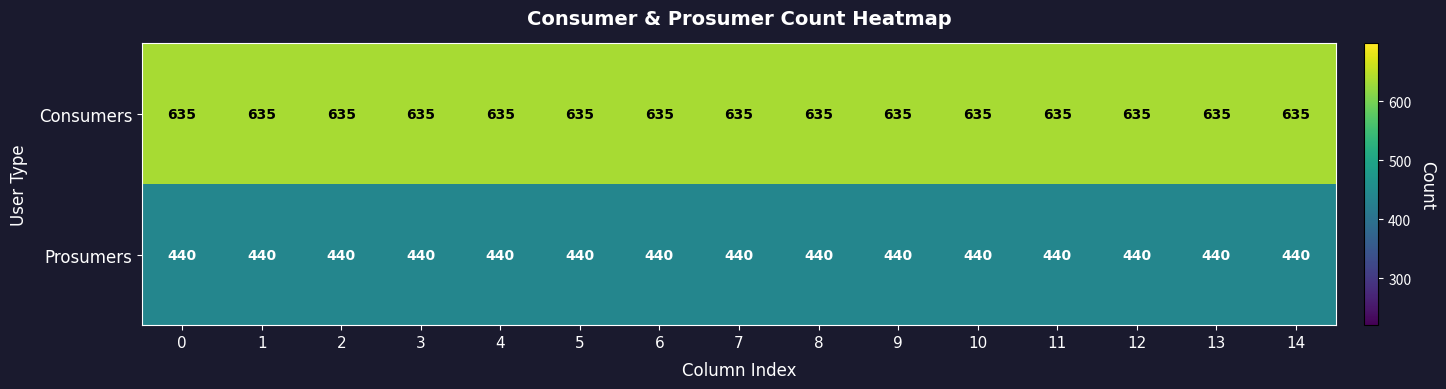

What is the spread (max minus min) of values at 3?

195